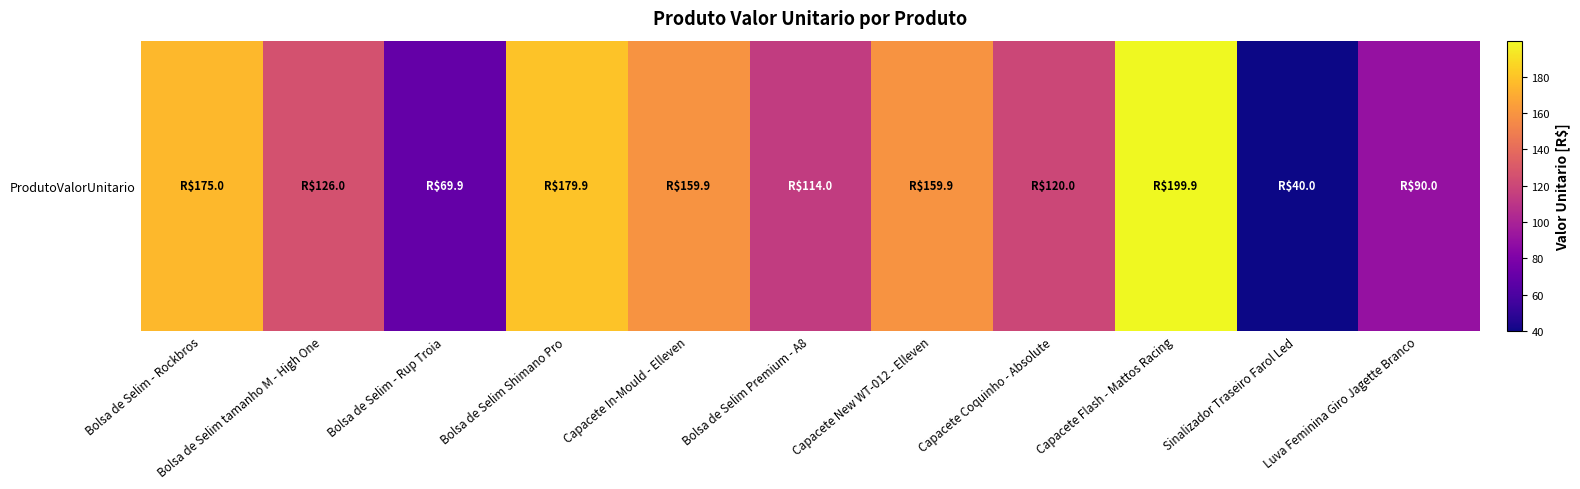

True or false: the data shows 301.9 at Bolsa de Selim - Rockbros.

False